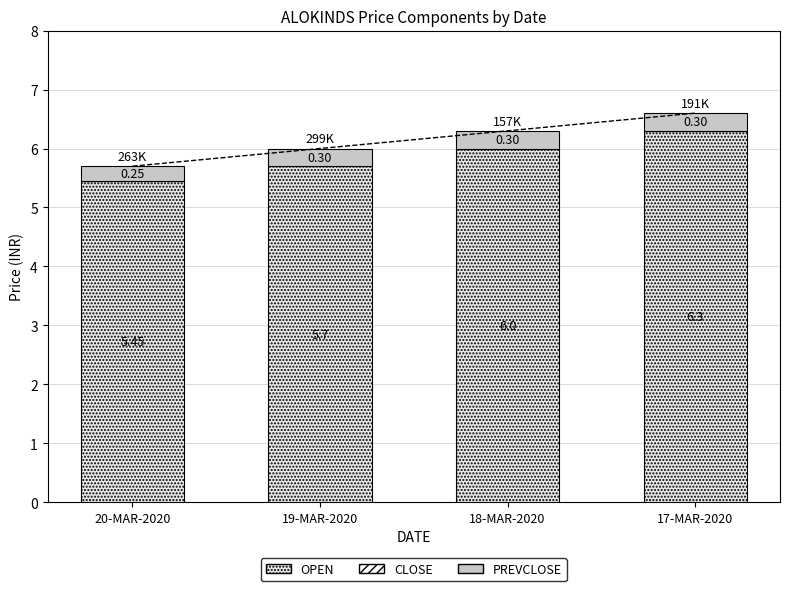

How many data points does each series have?

4